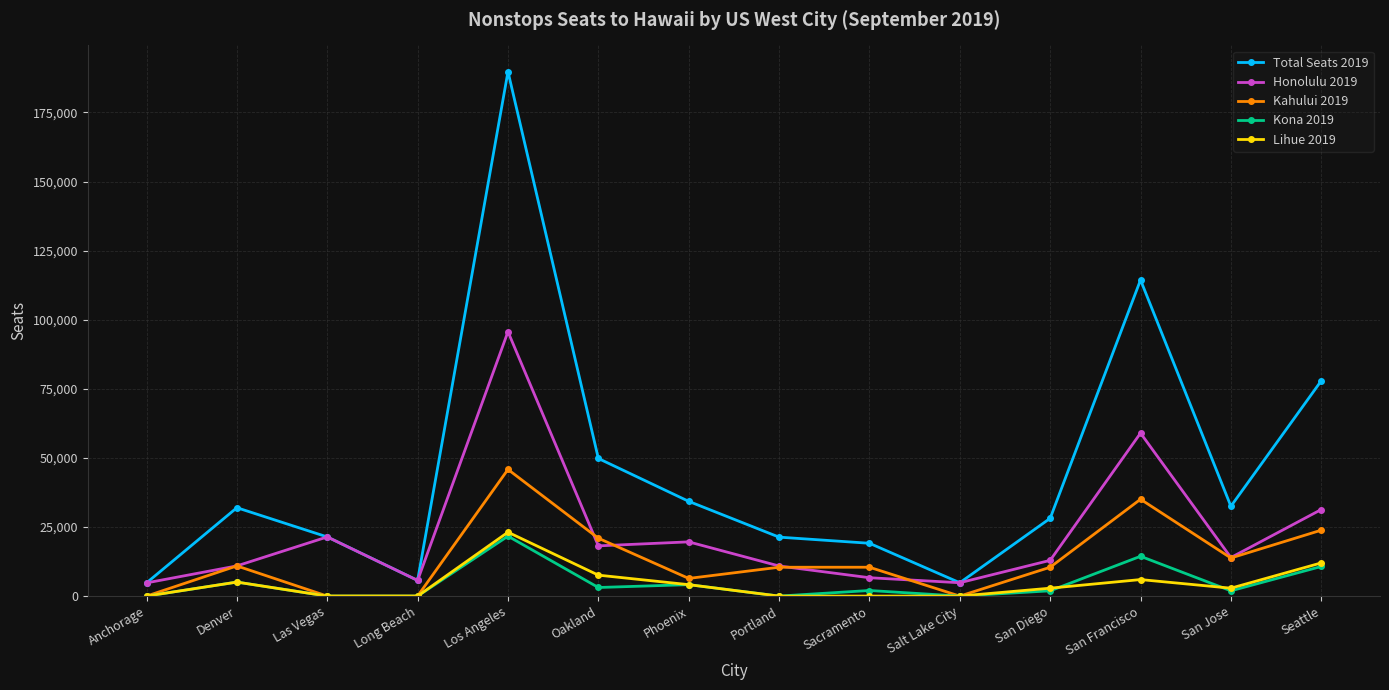

Which series has the widest spread of values?

Total Seats 2019